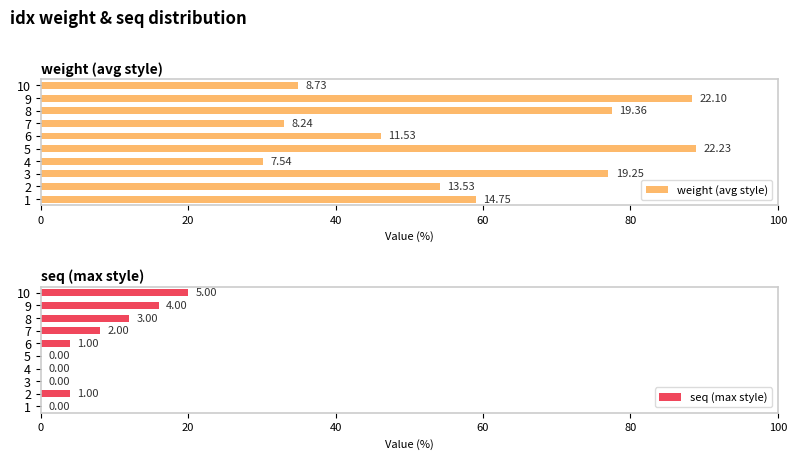

What is the sum of the seq (max style) values at 9 and 6?

20